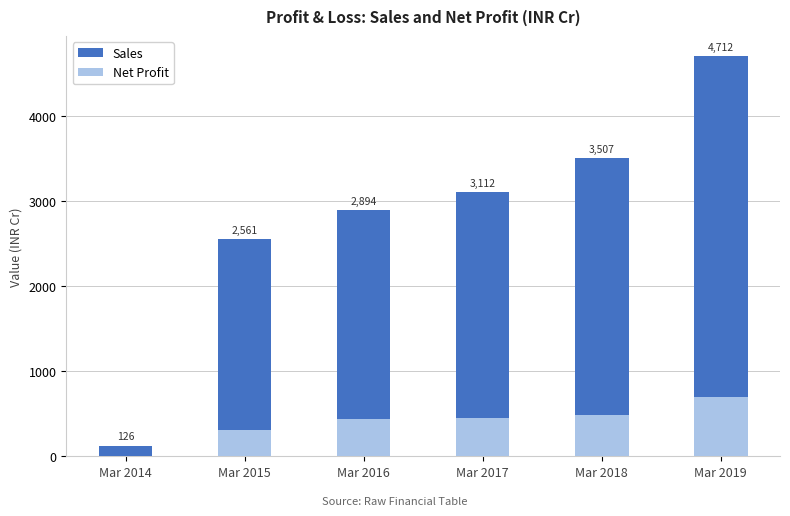

Which category has the highest value across all series?

Mar 2019